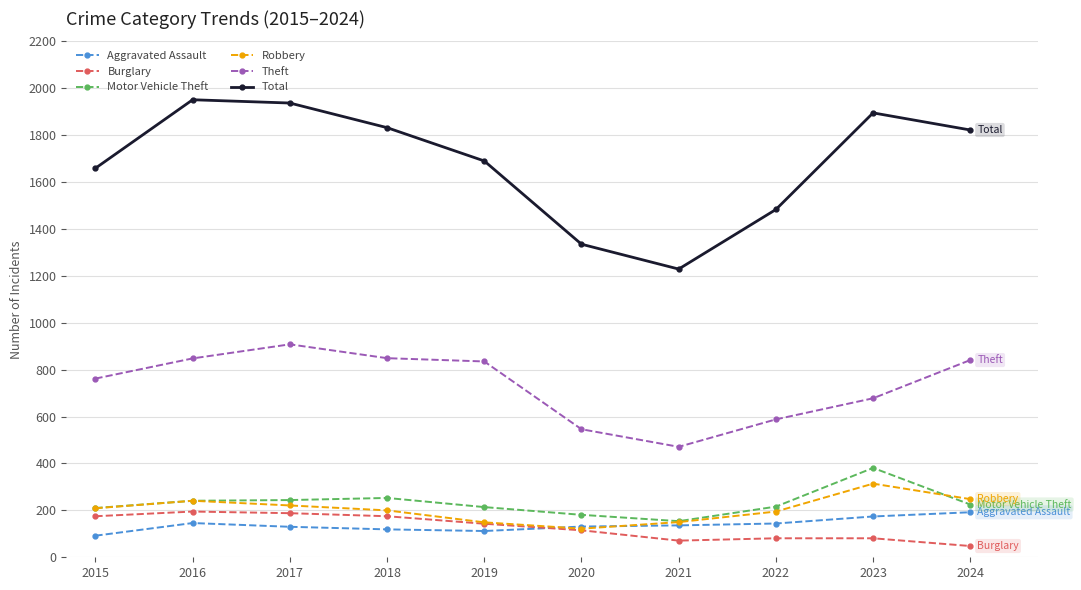

In Robbery, how many points are higher than both neighbors (excluding endpoints)?

2